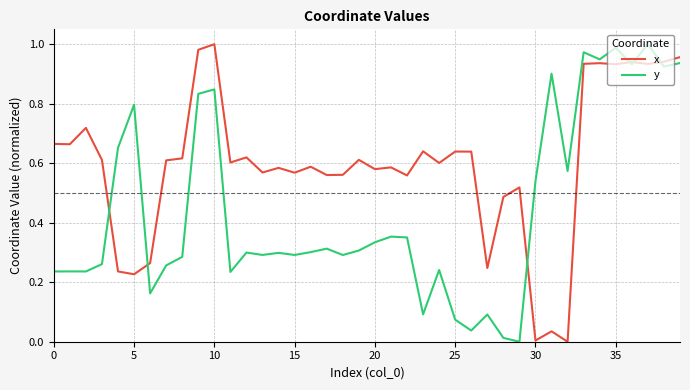

List the series in order of their overall mean, lowest first.

y, x